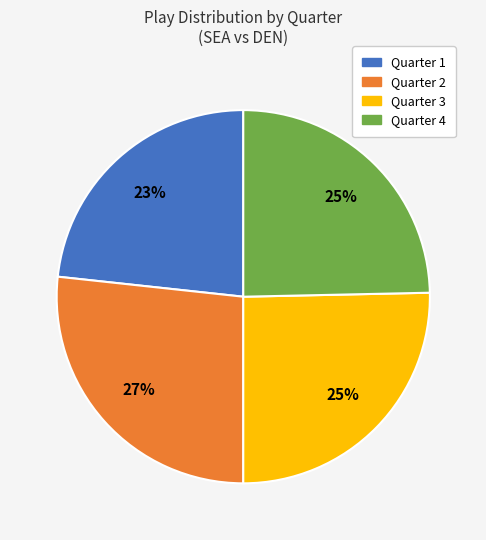

How many slices are in this pie chart?

4